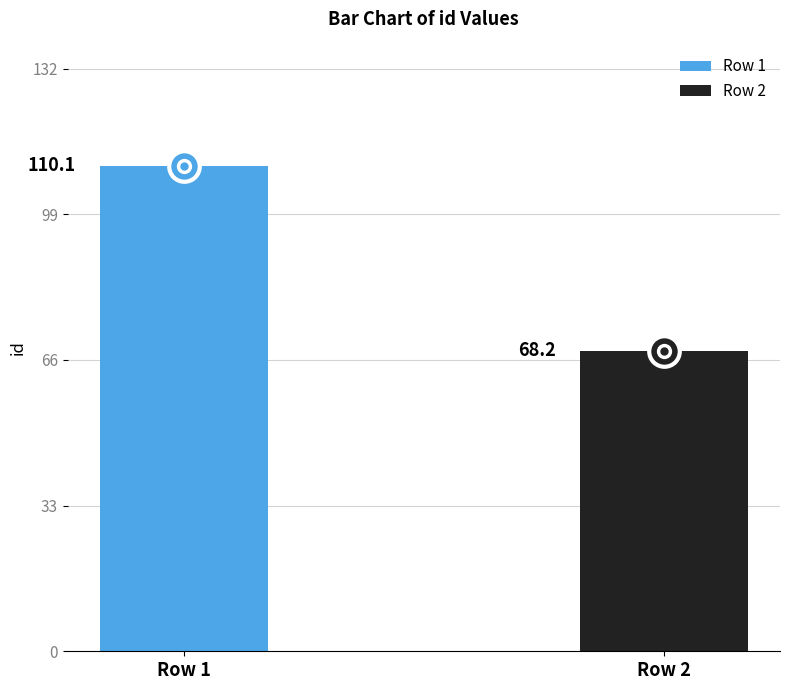

What is the value of the 1st bar from the left?

110.1